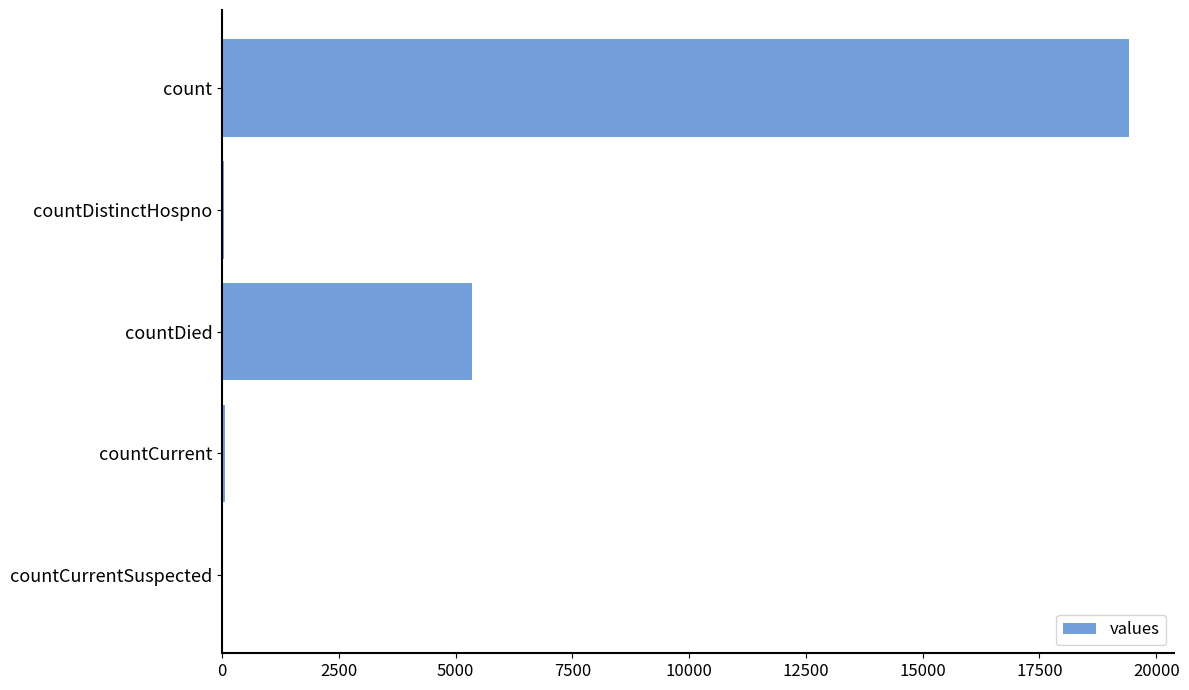

True or false: the data shows 19420 at count.

True